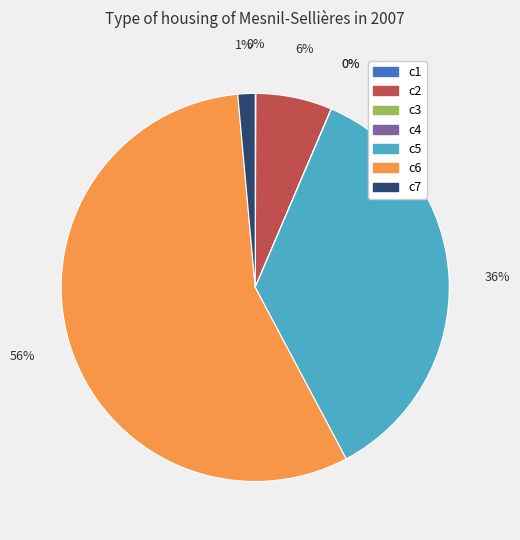

Is there a majority slice in this chart?

Yes